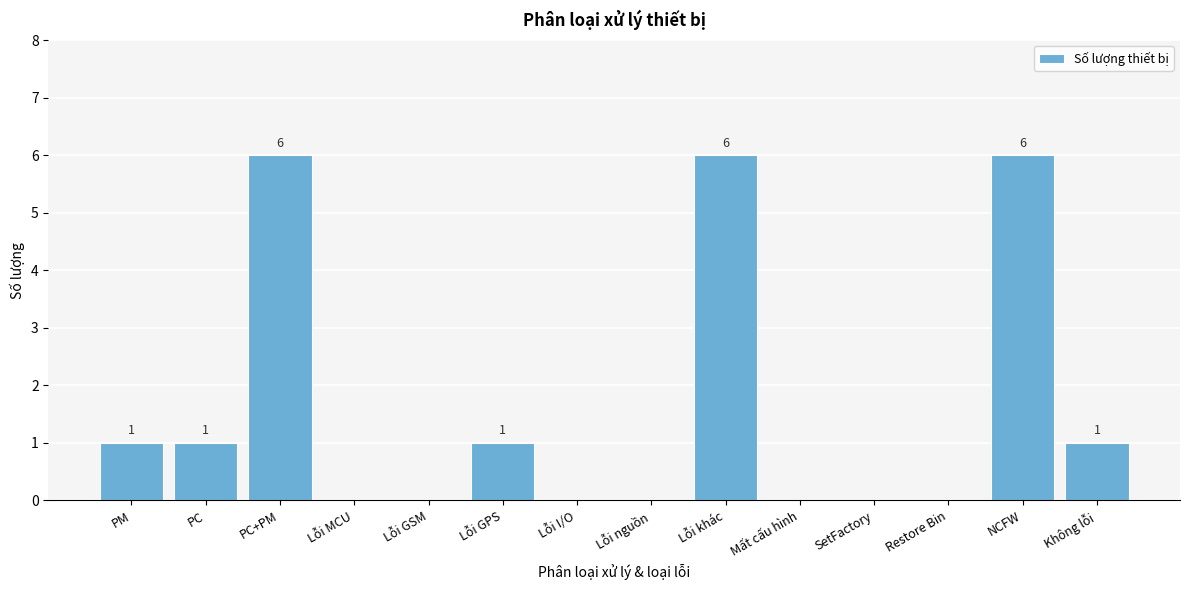

Reading left to right, what are all the values shown in this chart?

PM=1	PC=1	PC+PM=6	Lỗi MCU=0	Lỗi GSM=0	Lỗi GPS=1	Lỗi I/O=0	Lỗi nguồn=0	Lỗi khác=6	Mất cấu hình=0	SetFactory=0	Restore Bin=0	NCFW=6	Không lỗi=1